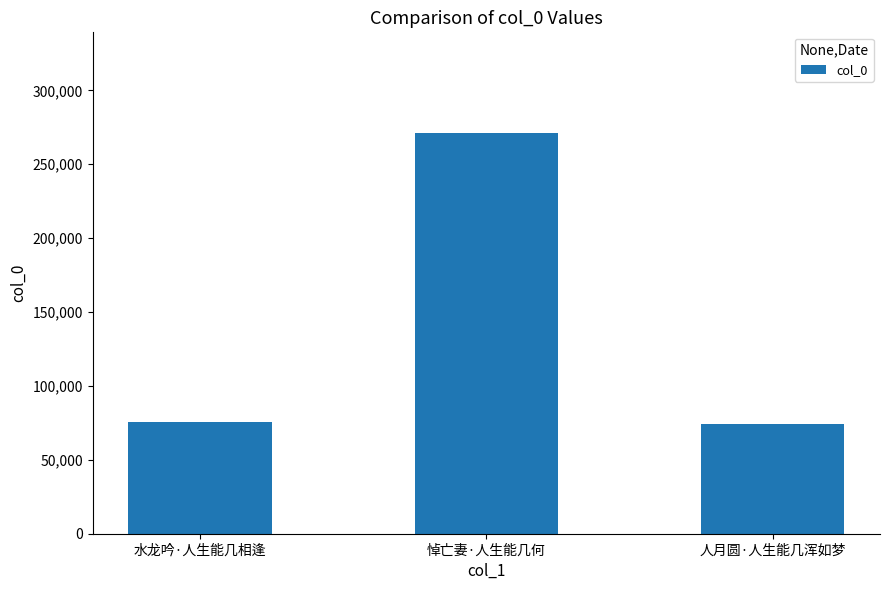

What is the label of the 3rd bar from the left?

人月圆·人生能几浑如梦